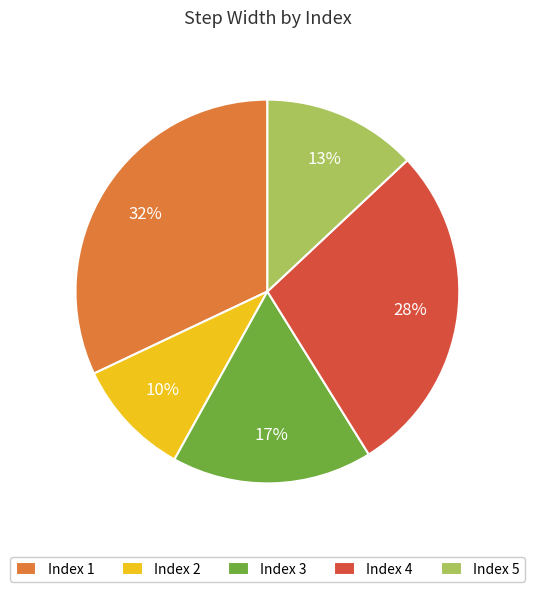

To the nearest percent, what percentage of the pie is Index 2?

10%